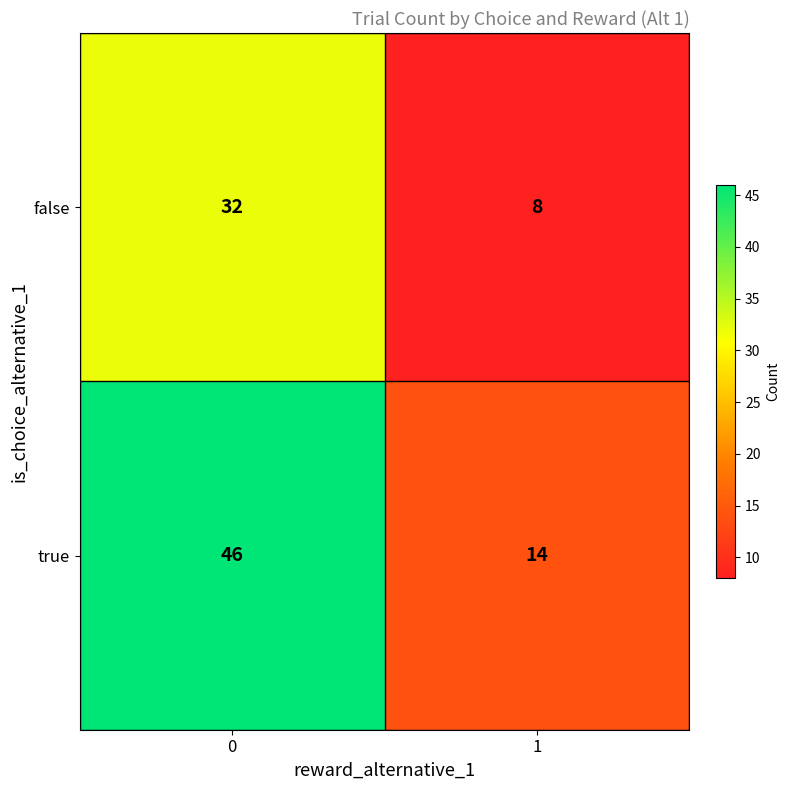

Count the number of data series in this chart.

2